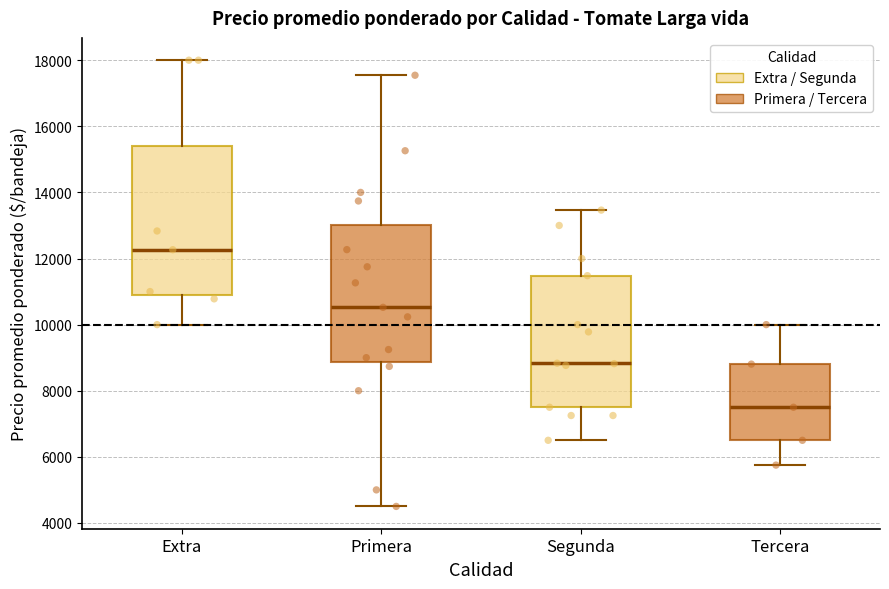

Reading left to right, transcribe this box plot: for each box, give where its median line is, the range the box spans, and where its two whiskers end, as read against the y-axis. The values are not printed on the chart, so give them approximately, as read against the axis.

Extra: median 12200, box 10800 to 15400, whiskers 10000 to 18000
Primera: median 10600, box 8800 to 13000, whiskers 4600 to 17600
Segunda: median 8800, box 7600 to 11400, whiskers 6600 to 13400
Tercera: median 7600, box 6600 to 8800, whiskers 5800 to 10000